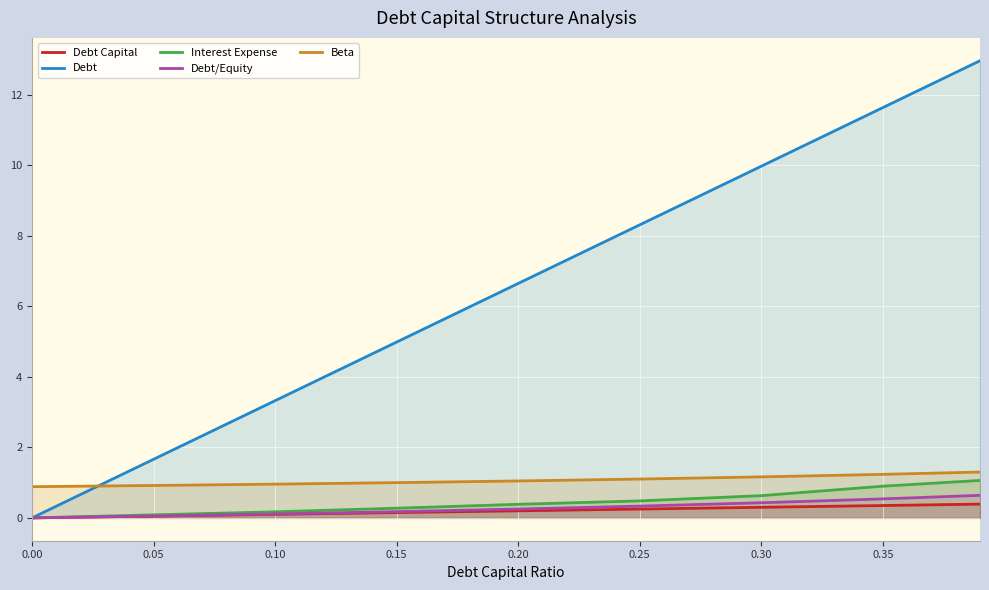

Which series changed the most between 0.10 and 0.35?

Debt